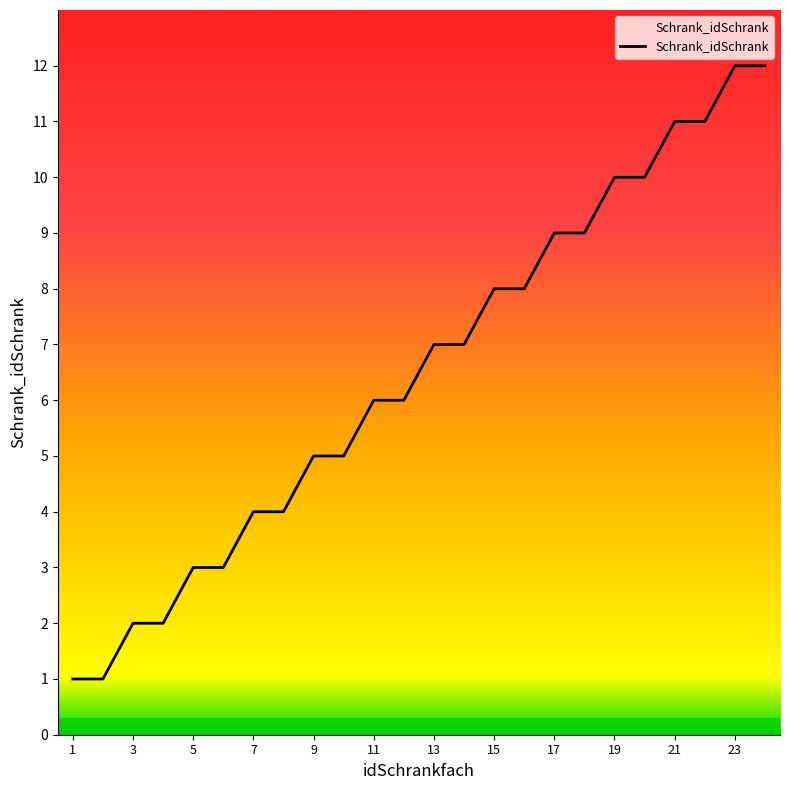

What is the maximum value shown in the chart?

12